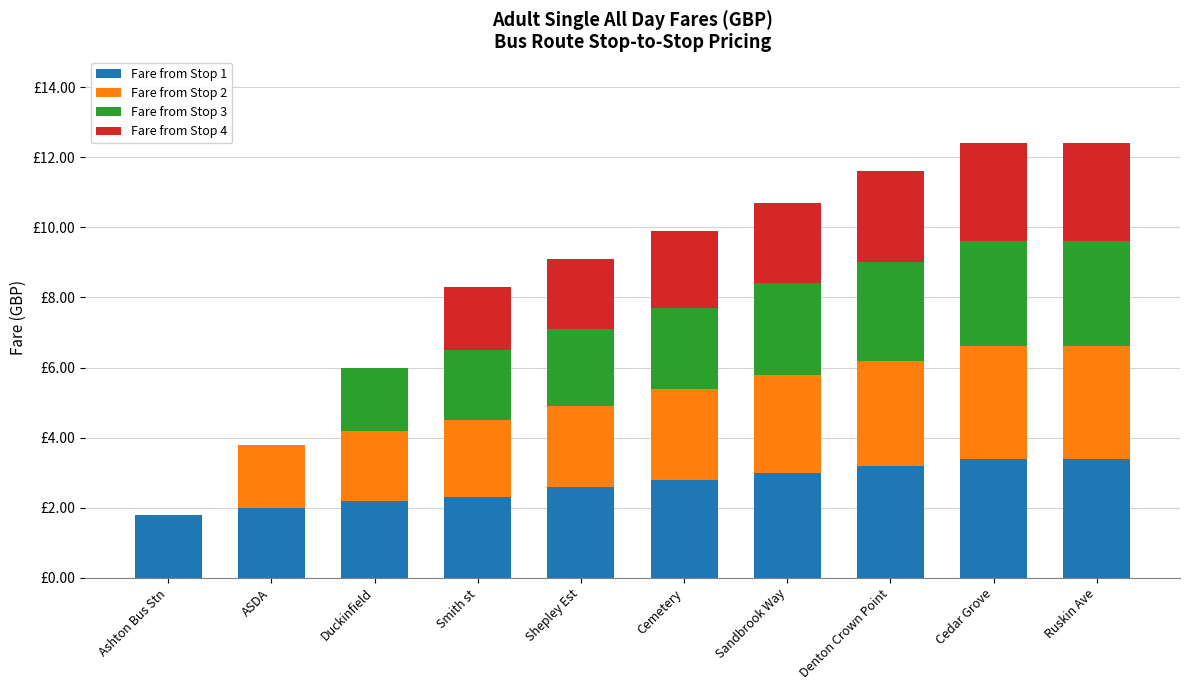

What are all the series names shown in the legend?

Fare from Stop 1, Fare from Stop 2, Fare from Stop 3, Fare from Stop 4